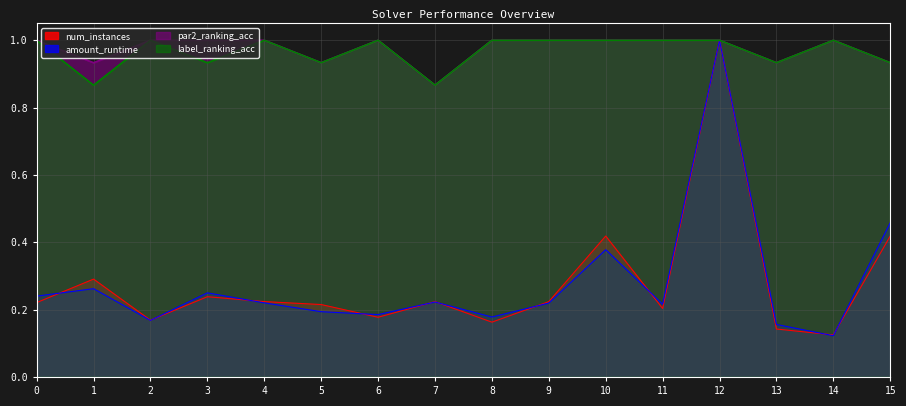

What is the difference between the label_ranking_acc values at 7 and 2?

0.1